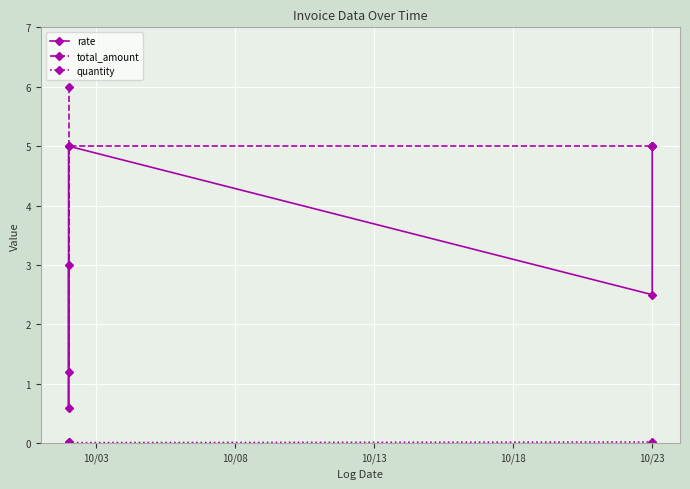

Between 10/08 and 10/03, which is larger?

10/03